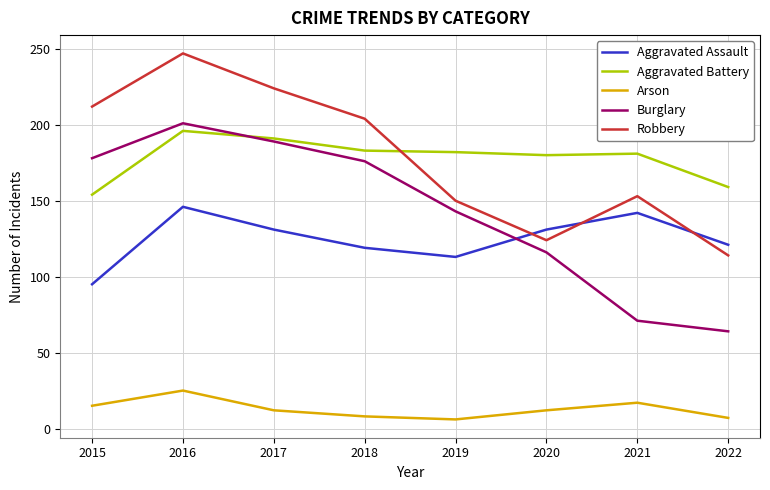

Does the chart have visible grid lines?

Yes